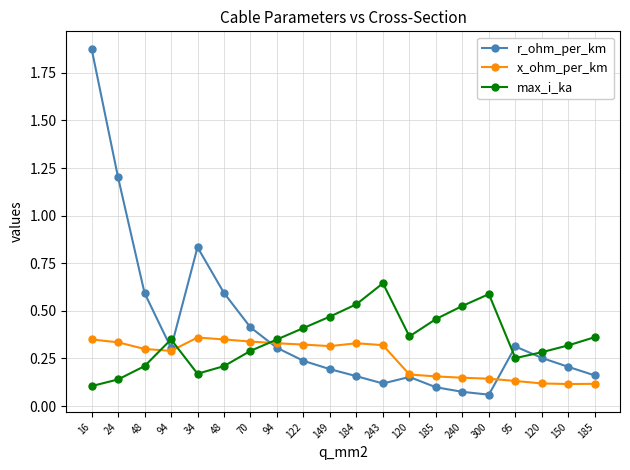

At how many categories does at least one series exceed 1?

2